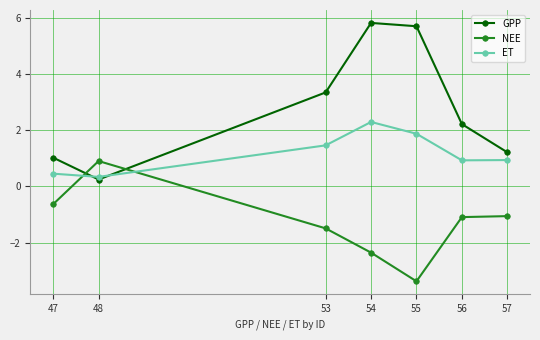

Is it true that NEE equals -1.7 at 55?

False